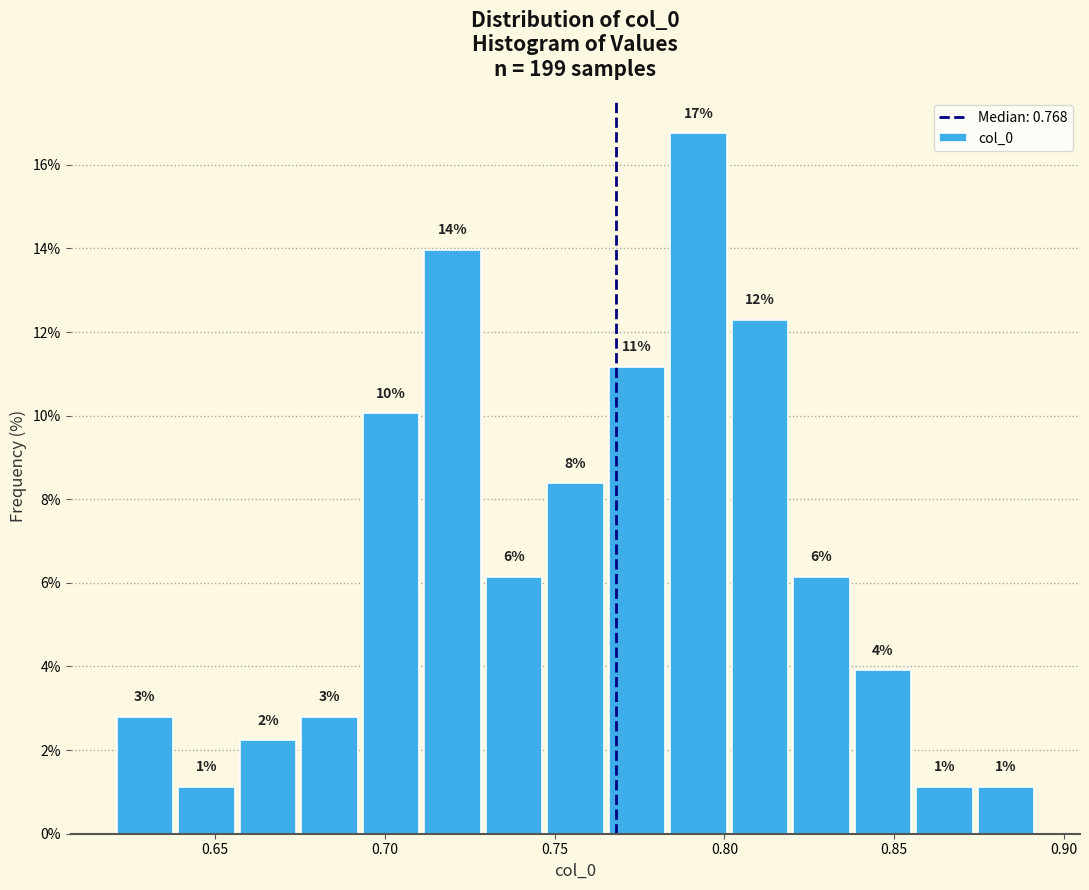

Around what value on the x-axis is the tallest bar? Give the approximate position of its centre, as read against the axis.

0.790